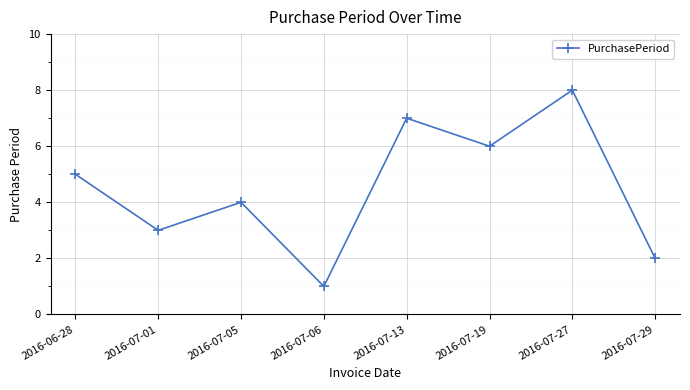

How many points are lower than both their immediate neighbors (excluding endpoints)?

3